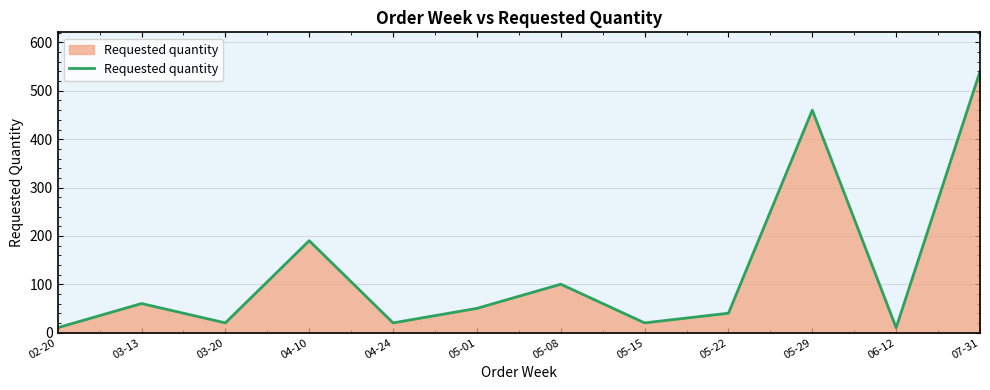

Count the number of data series in this chart.

1